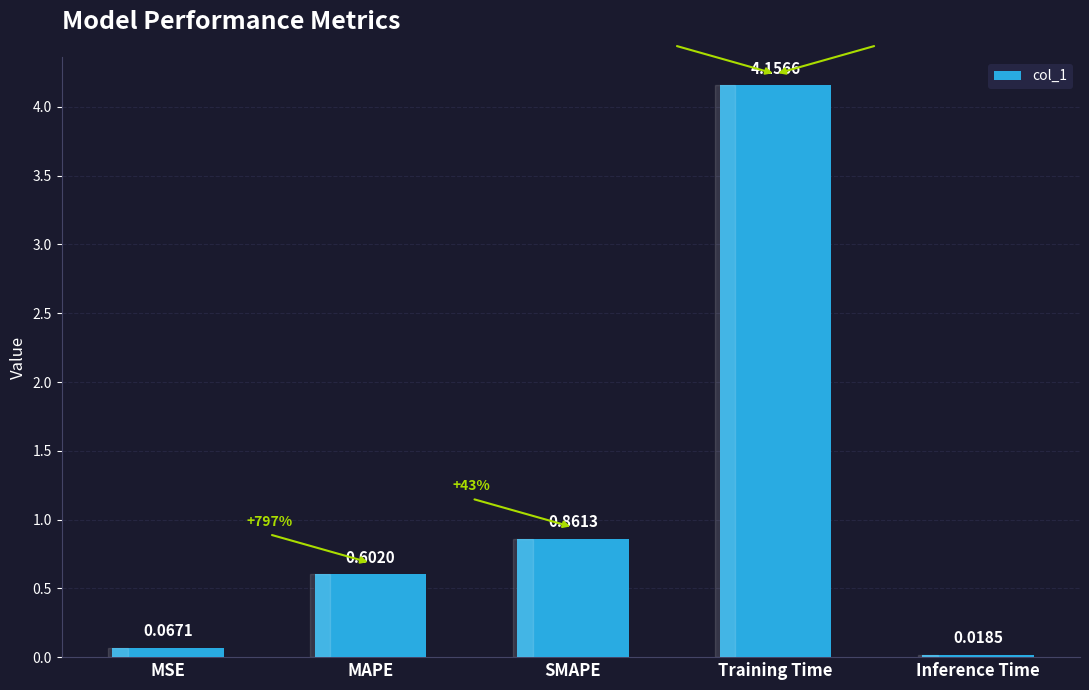

What position from the right is MAPE?

4